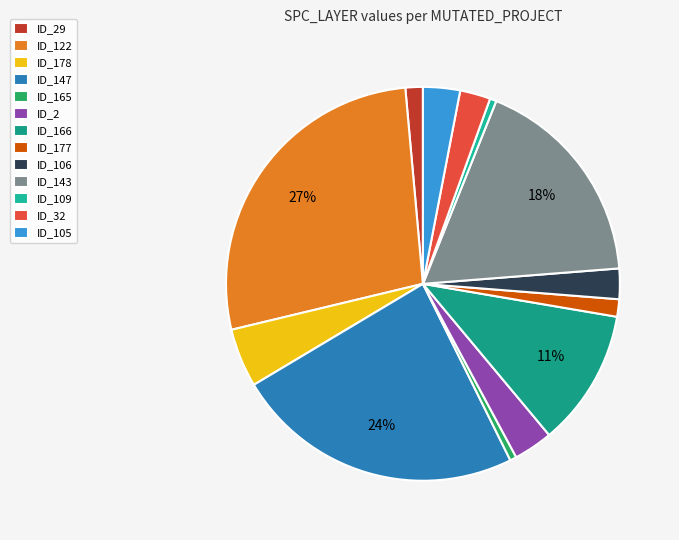

How many slices are in this pie chart?

13